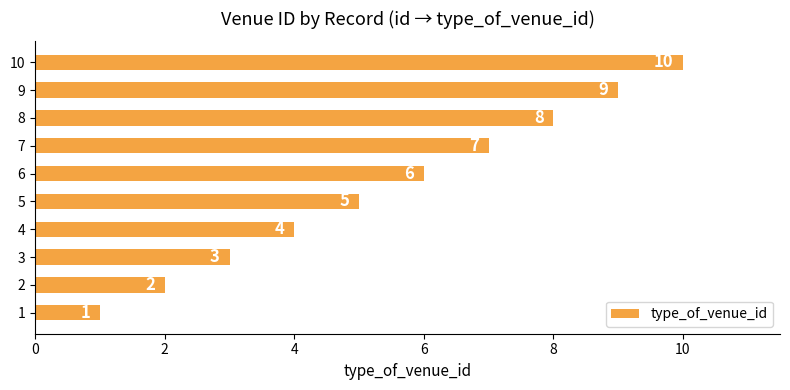

What is the difference between the maximum and minimum values?

9